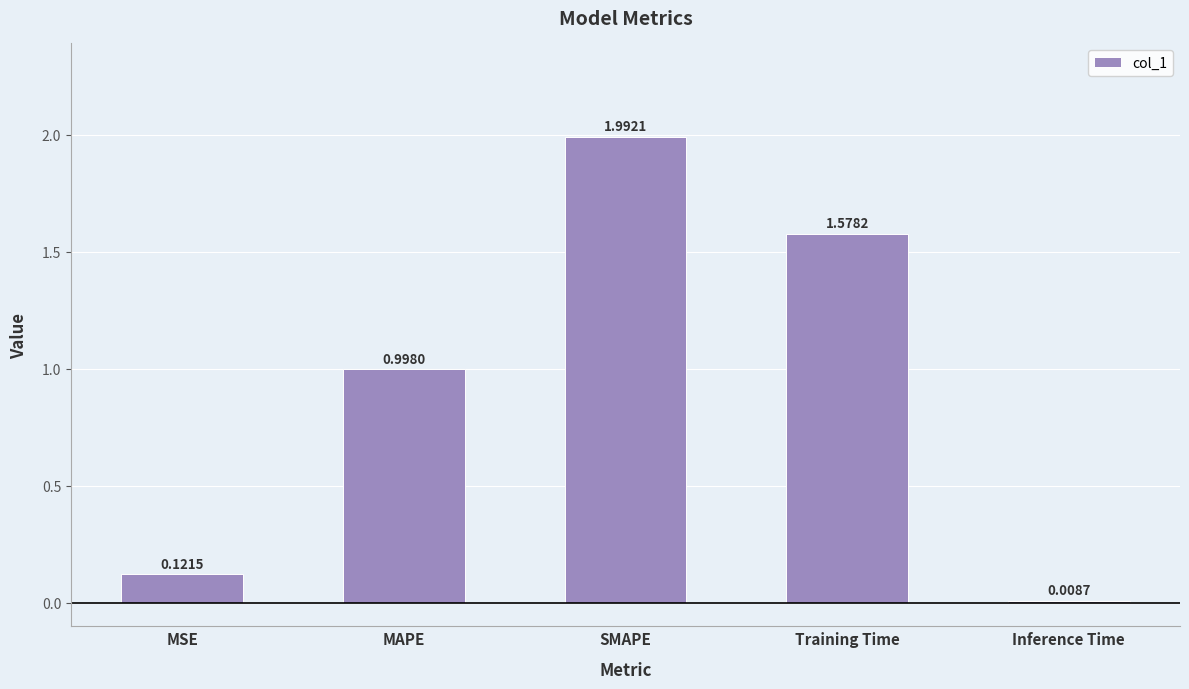

At which category does the chart reach its minimum across all series?

Inference Time